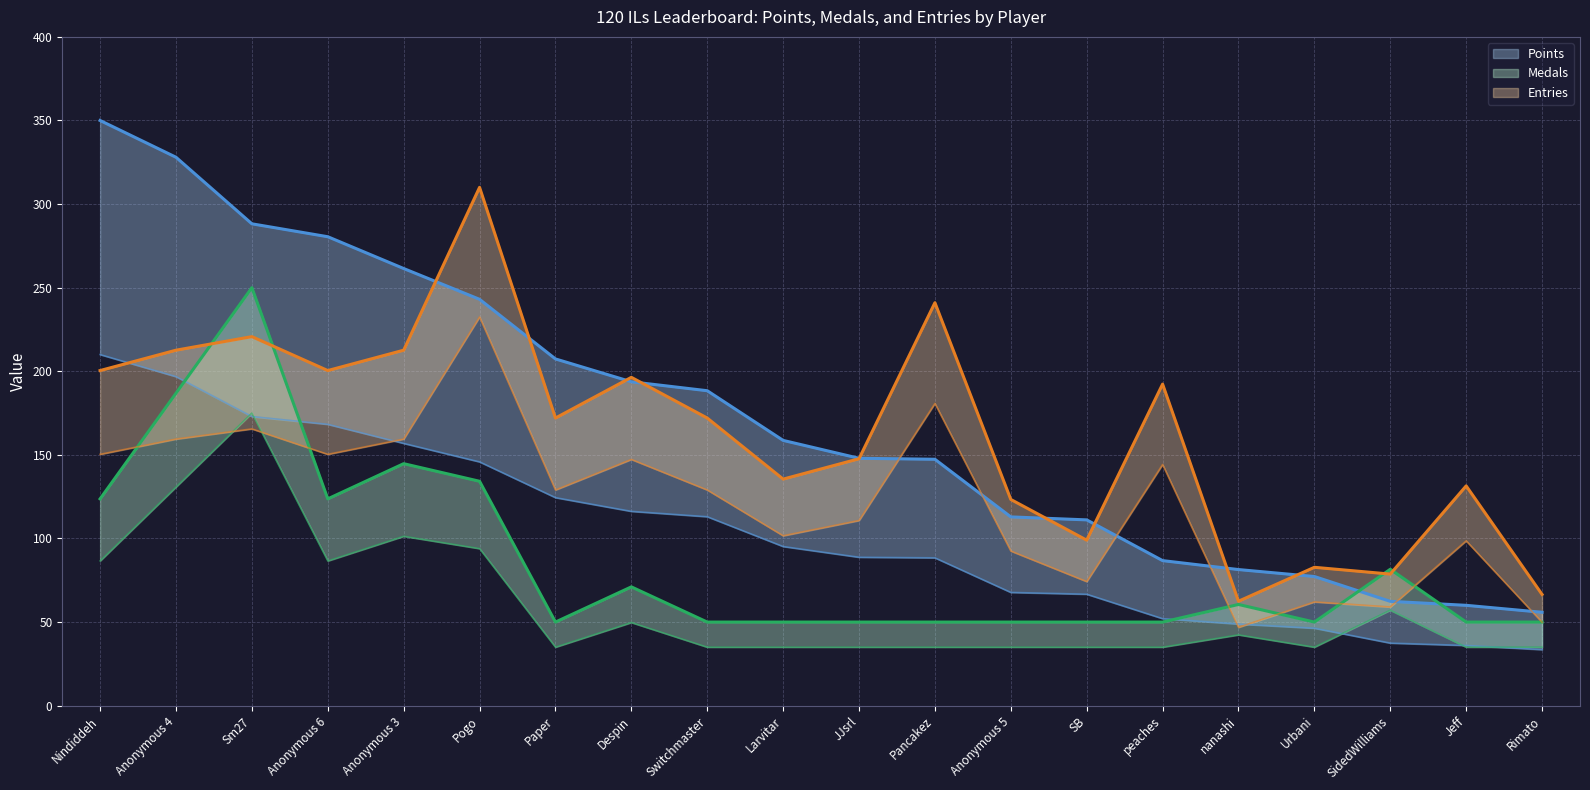

What is the average value of the Entries (lower) series?

122.2